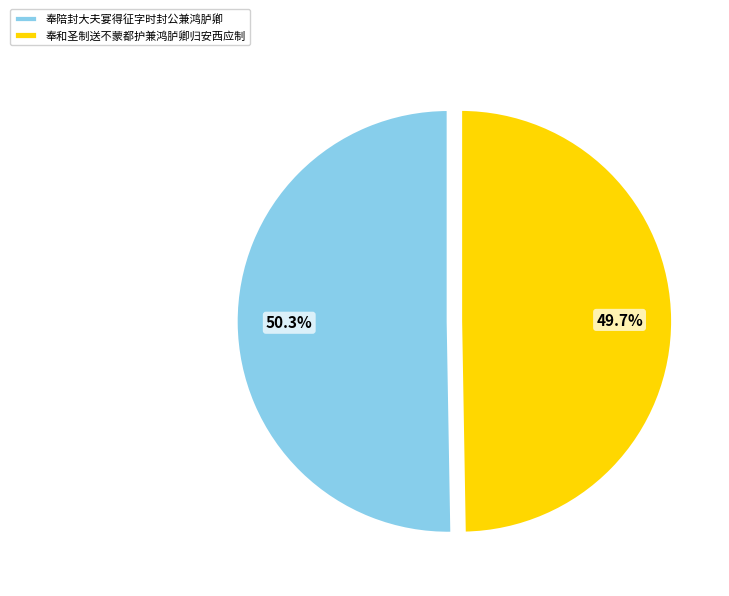

To the nearest percent, what is the combined percentage of 奉和圣制送不蒙都护兼鸿胪卿归安西应制 and 奉陪封大夫宴得征字时封公兼鸿胪卿?

100%